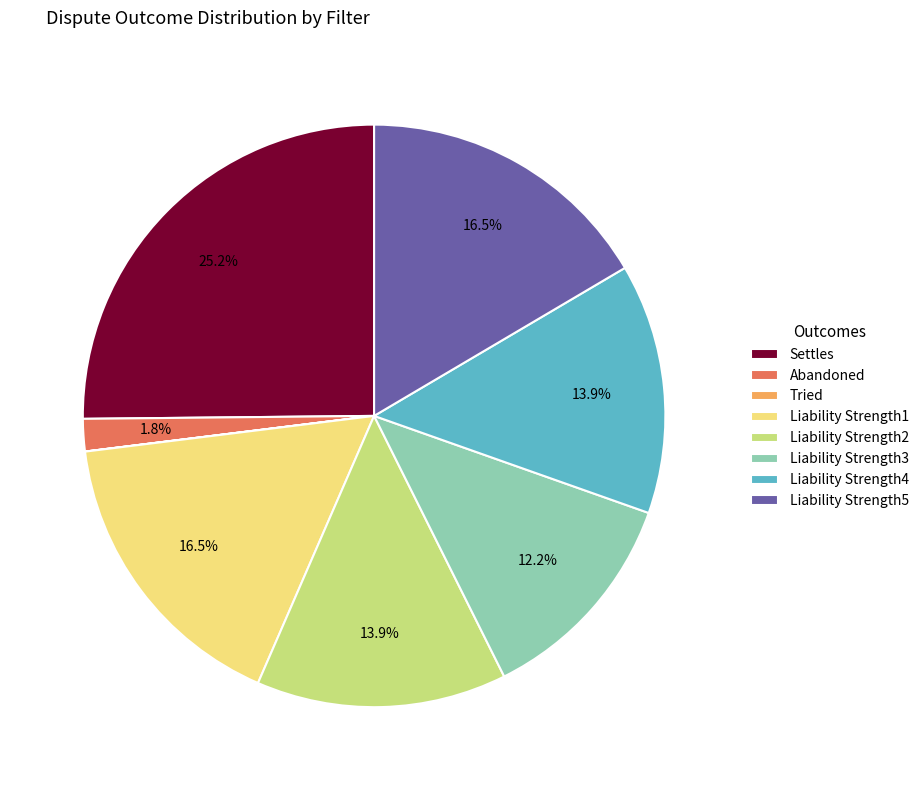

What percentage is NOT represented by Liability Strength2?

86.1%